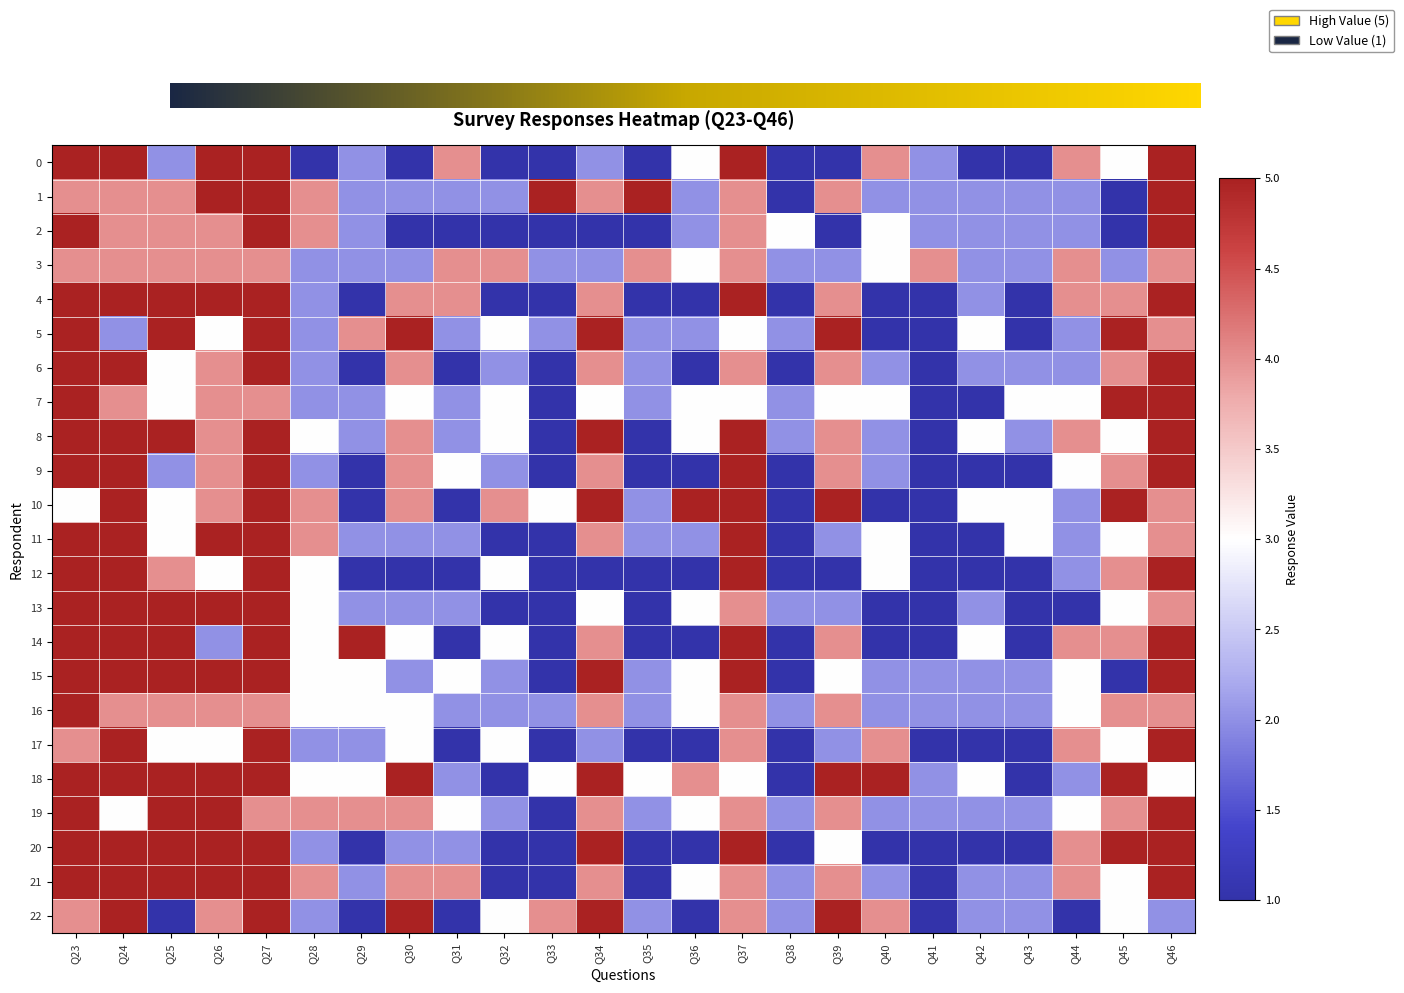

What is the sum of all 1 values?

75